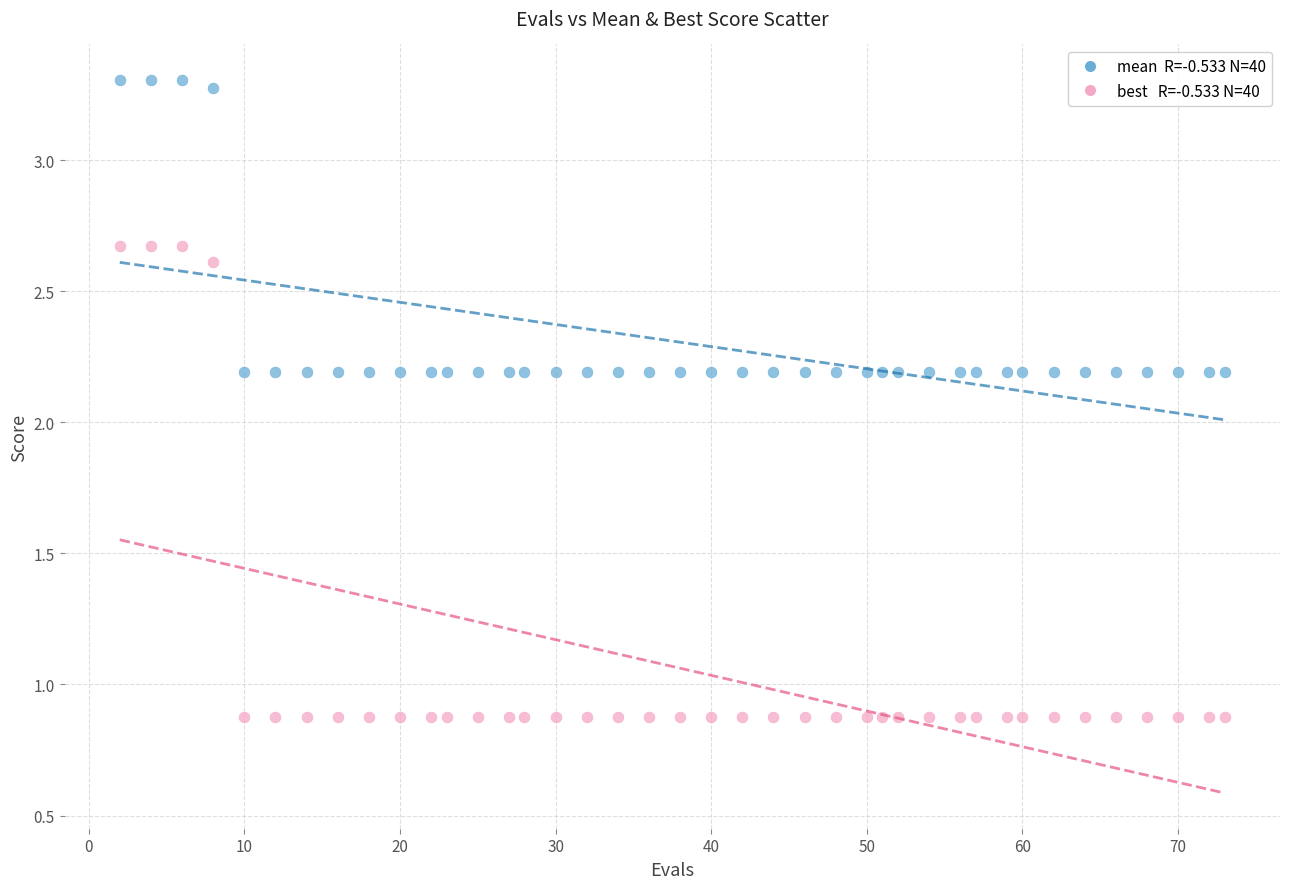

Across all data points, what is the range of X values (max minus min)?

71.0